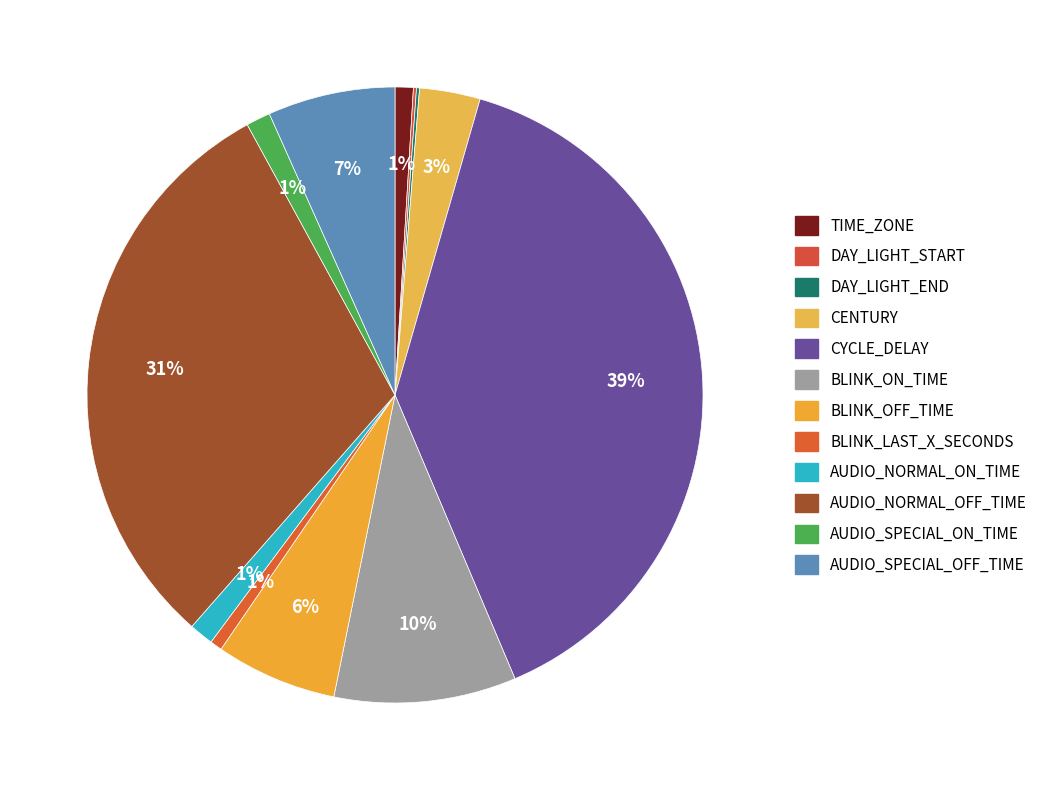

Is there a majority slice in this chart?

No